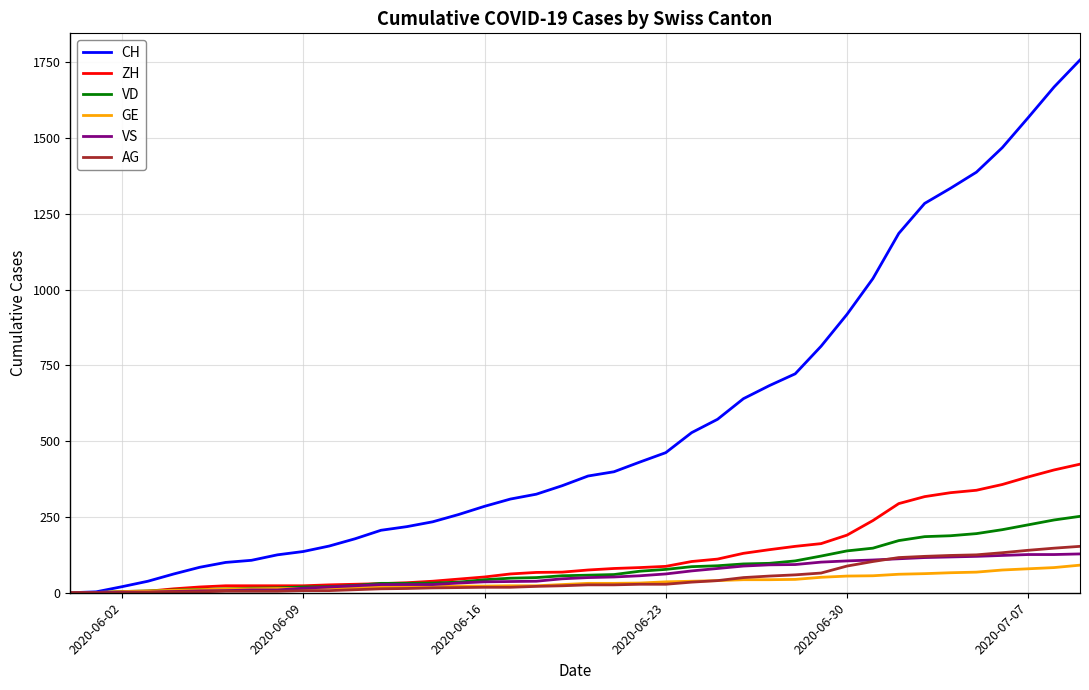

Rank the series by their maximum value, from highest to lowest.

CH, ZH, VD, AG, VS, GE